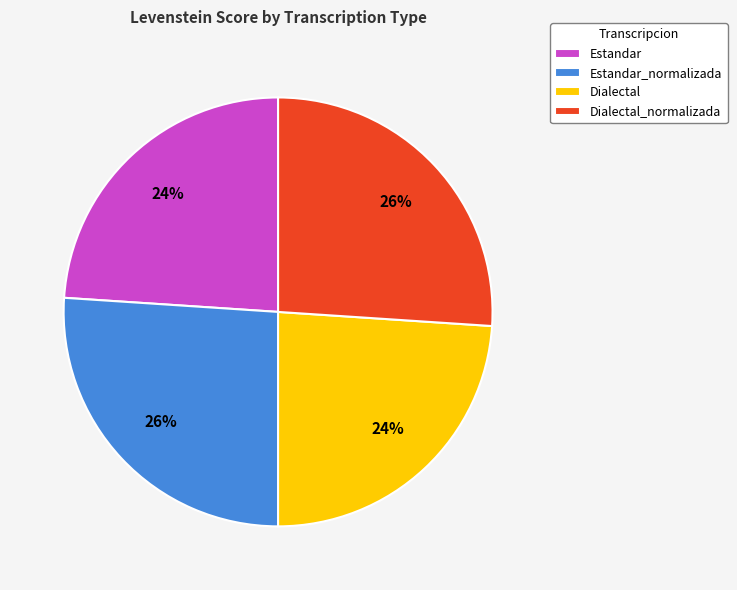

How many segments does this pie chart have?

4